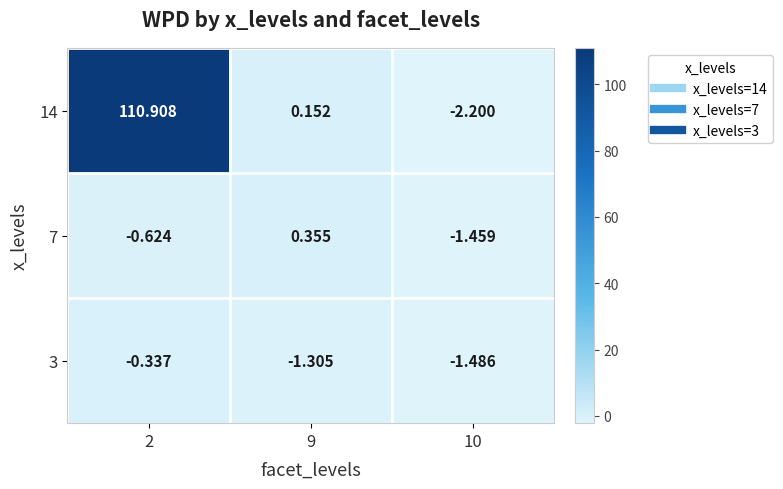

Is the value of 14 at 9 greater than the value of 3 at 9?

Yes